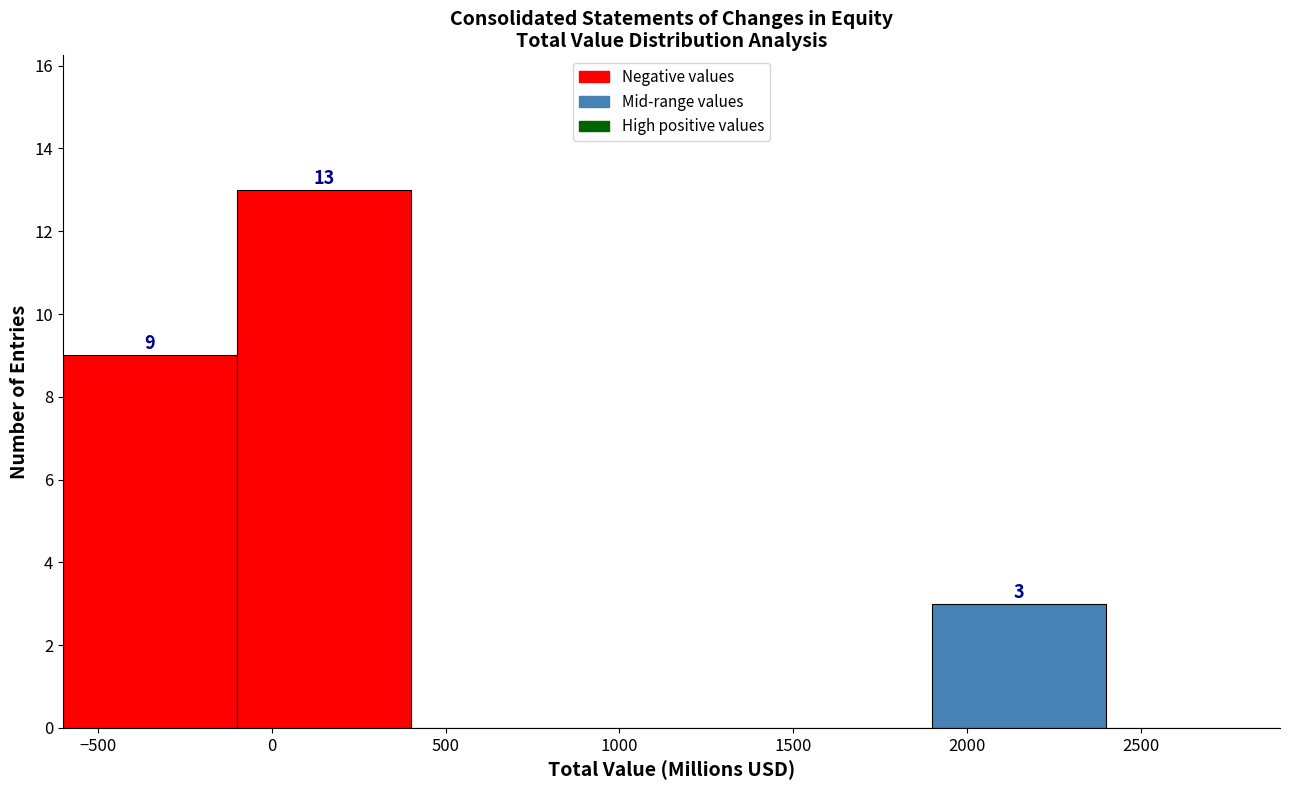

Which range on the x-axis has the tallest bar?

-100 to 400